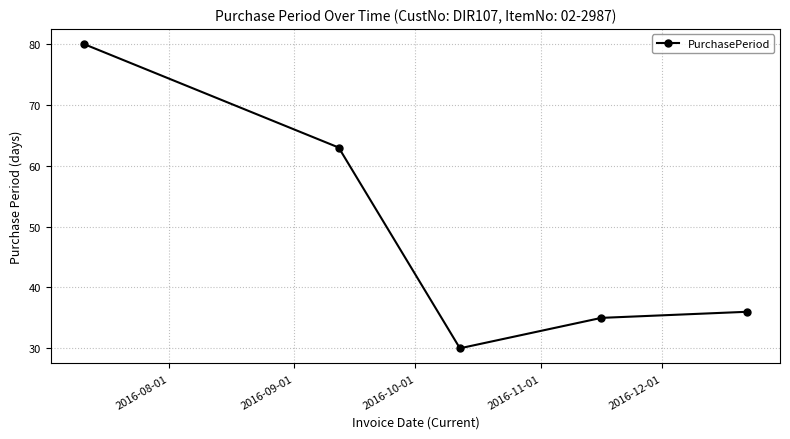

What is the value of the 5th point from the left?

36